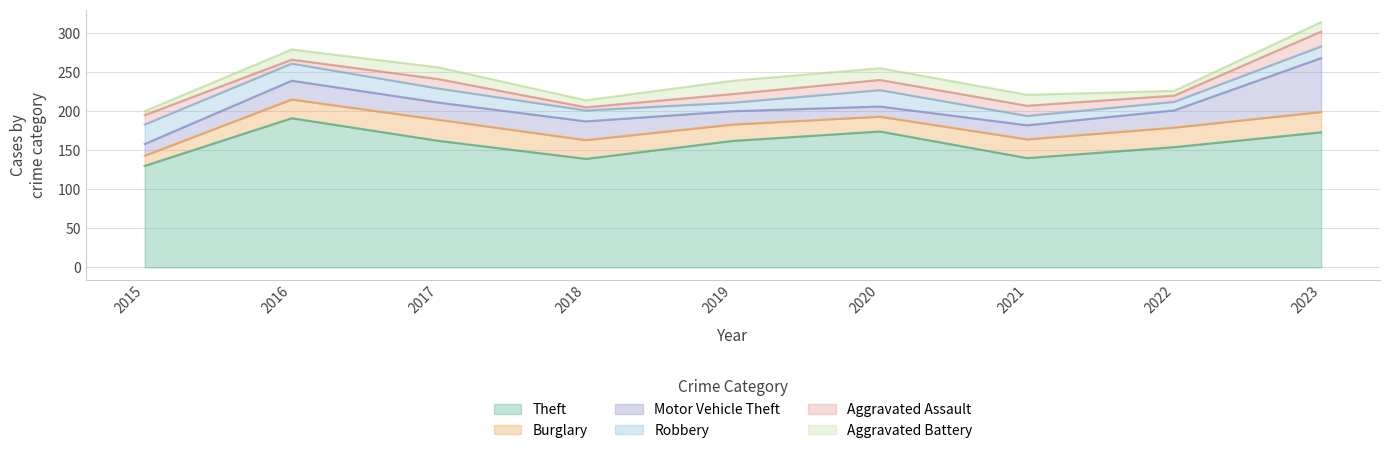

Which series changed the most between 2015 and 2017?

Theft